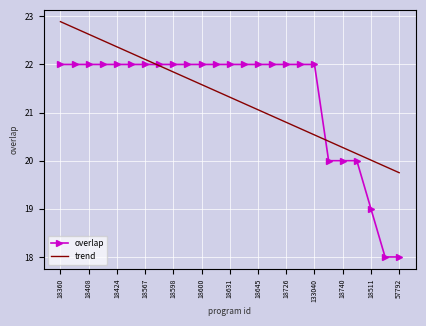

How many series are shown in this chart?

2